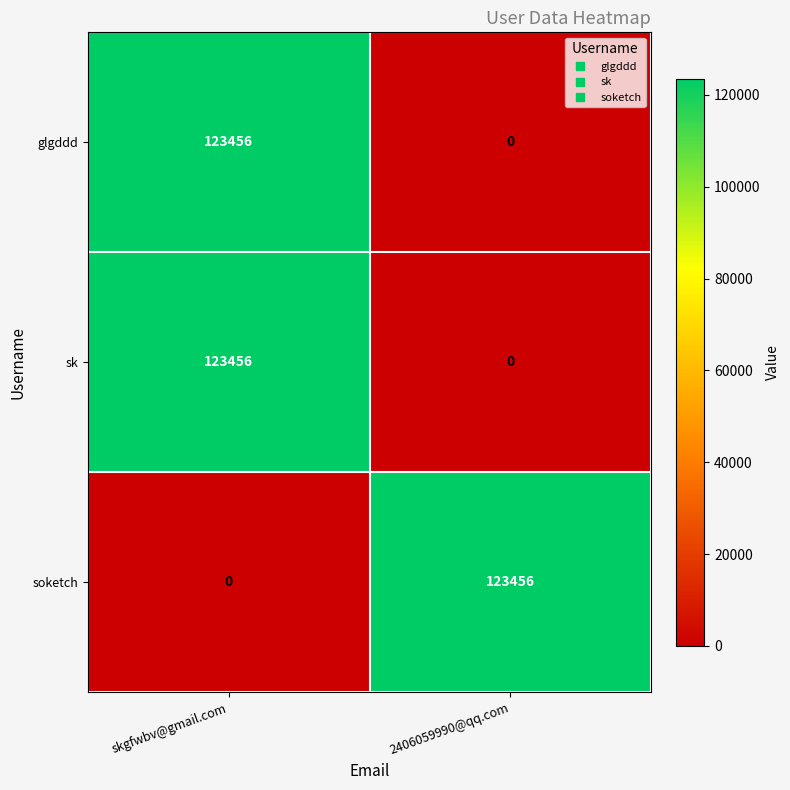

What is the maximum value for soketch?

123456